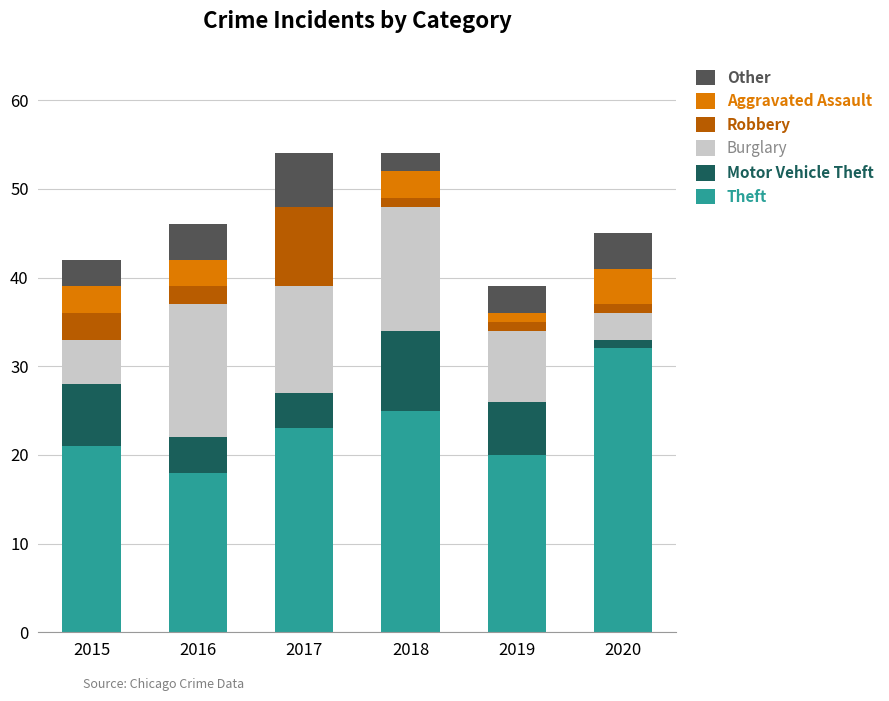

The Theft series shows 20 at 2019. True or false?

True